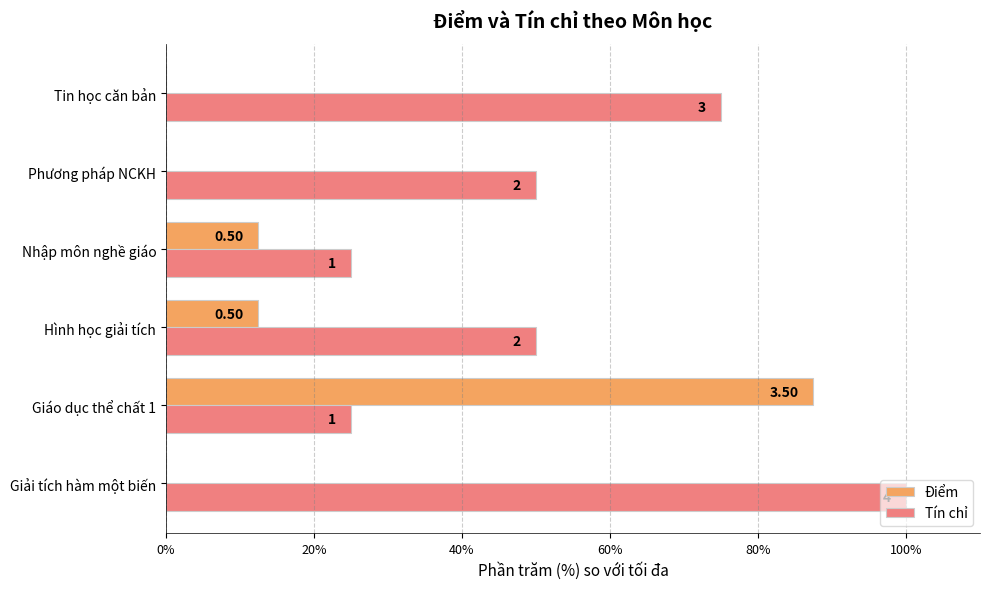

Count the Tín chỉ values in the range 25 to 75.

5